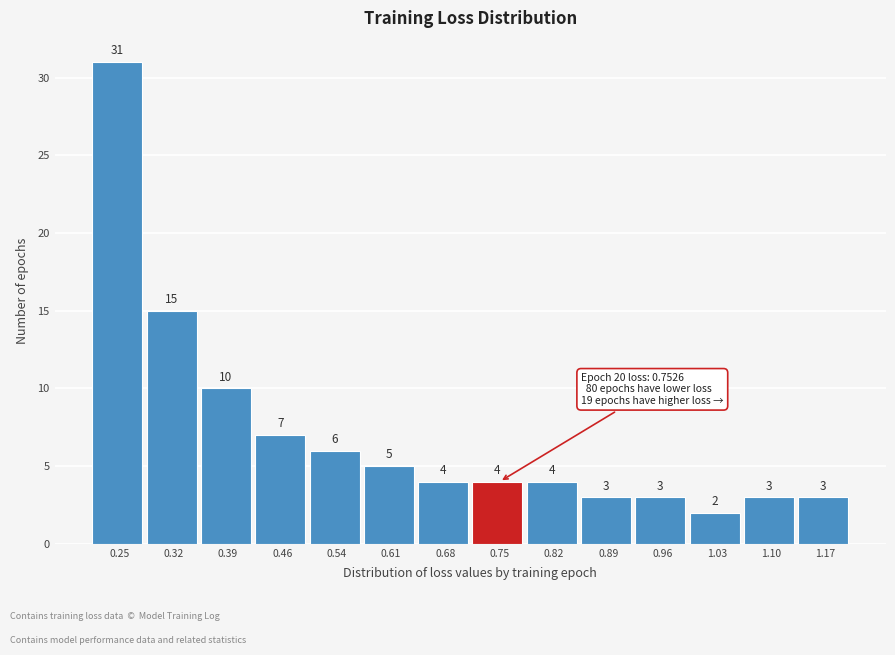

Over which range of the x-axis is the bar tallest?

0.22 to 0.29